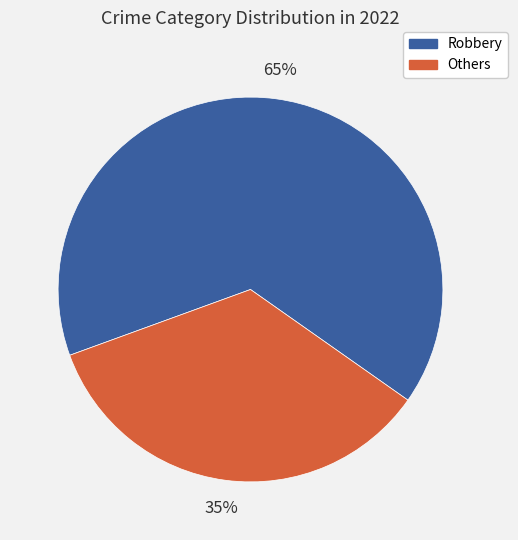

Approximately how many times larger is the value at Robbery compared to Others?

1.9